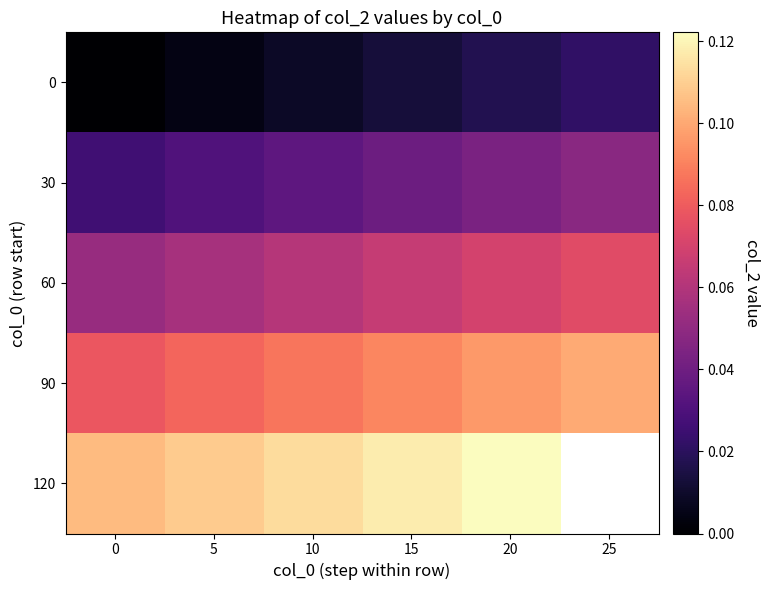

At which category is the sum across all series the highest?

20